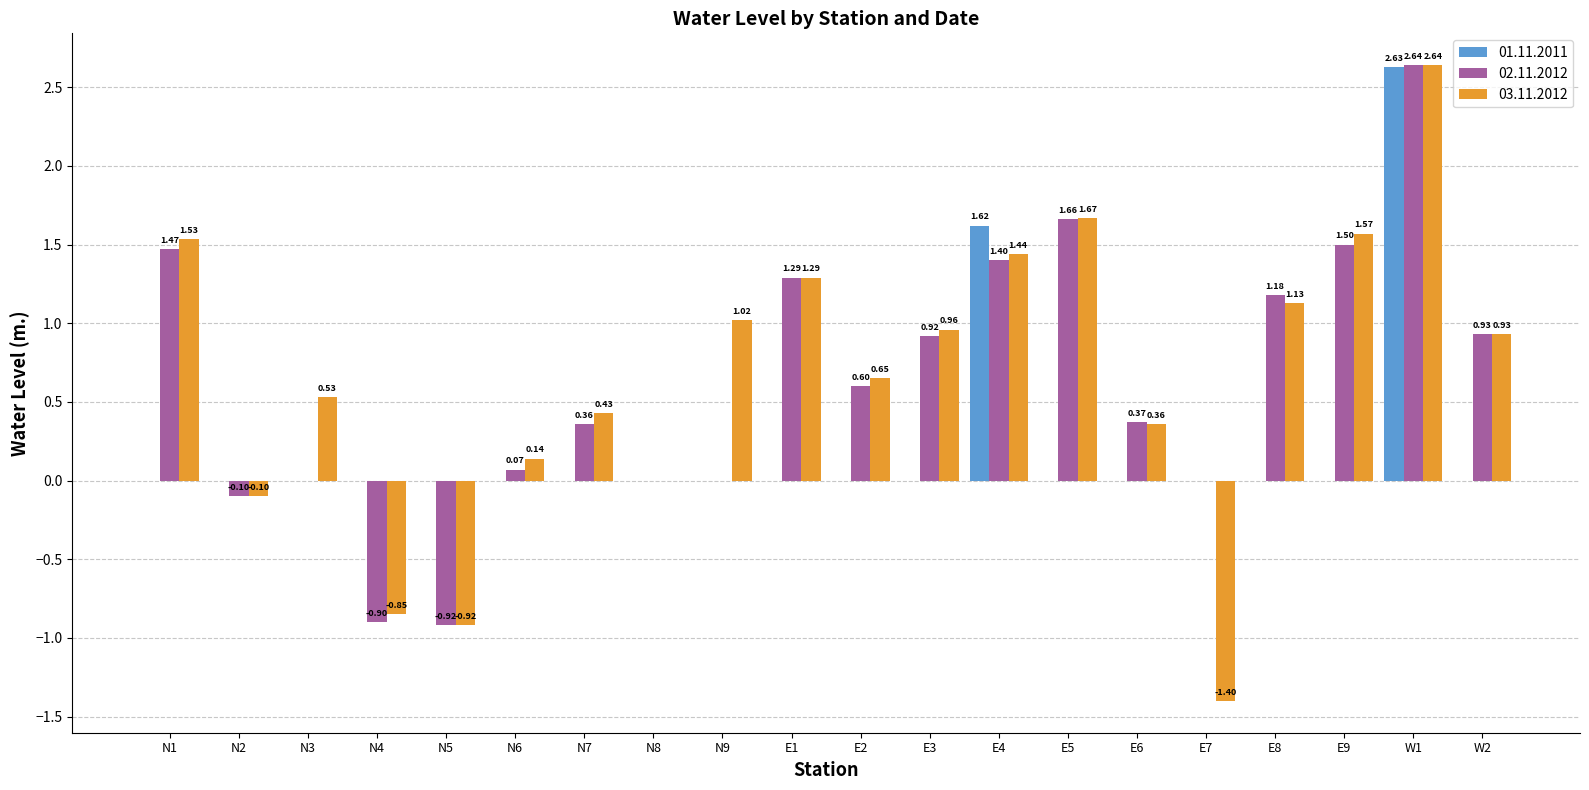

How many groups of bars are there?

20